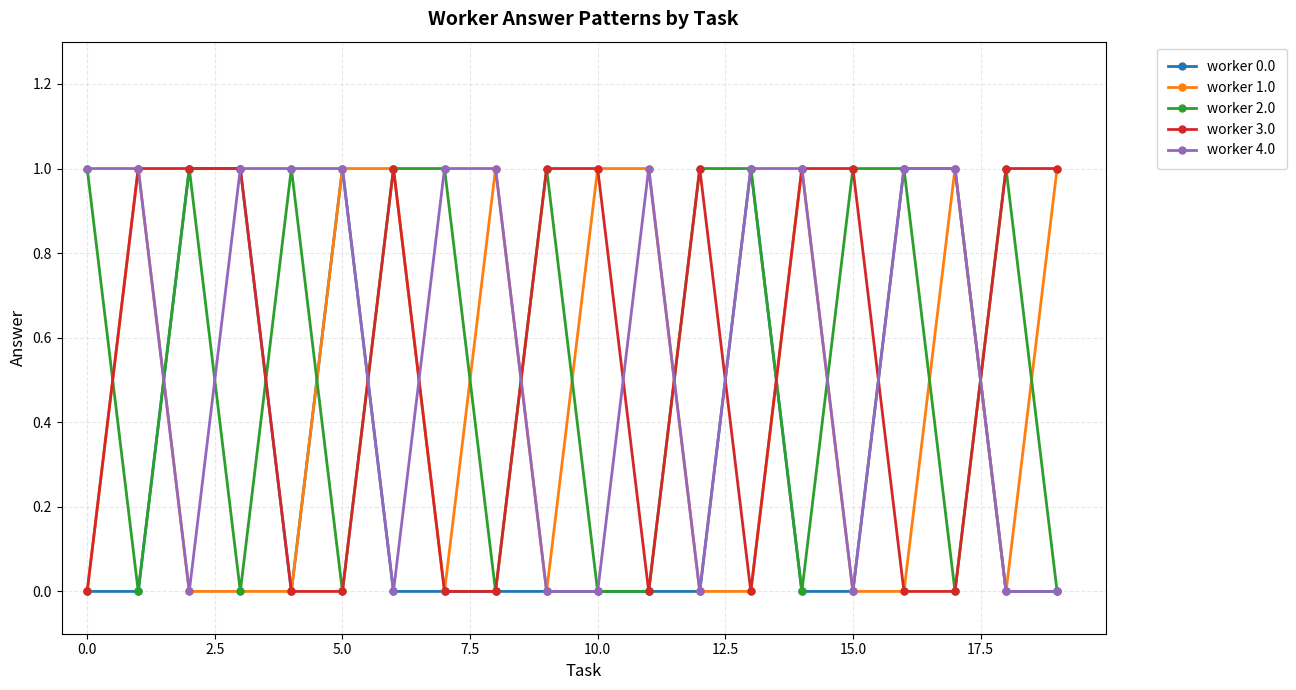

How many lines are shown in the chart?

5